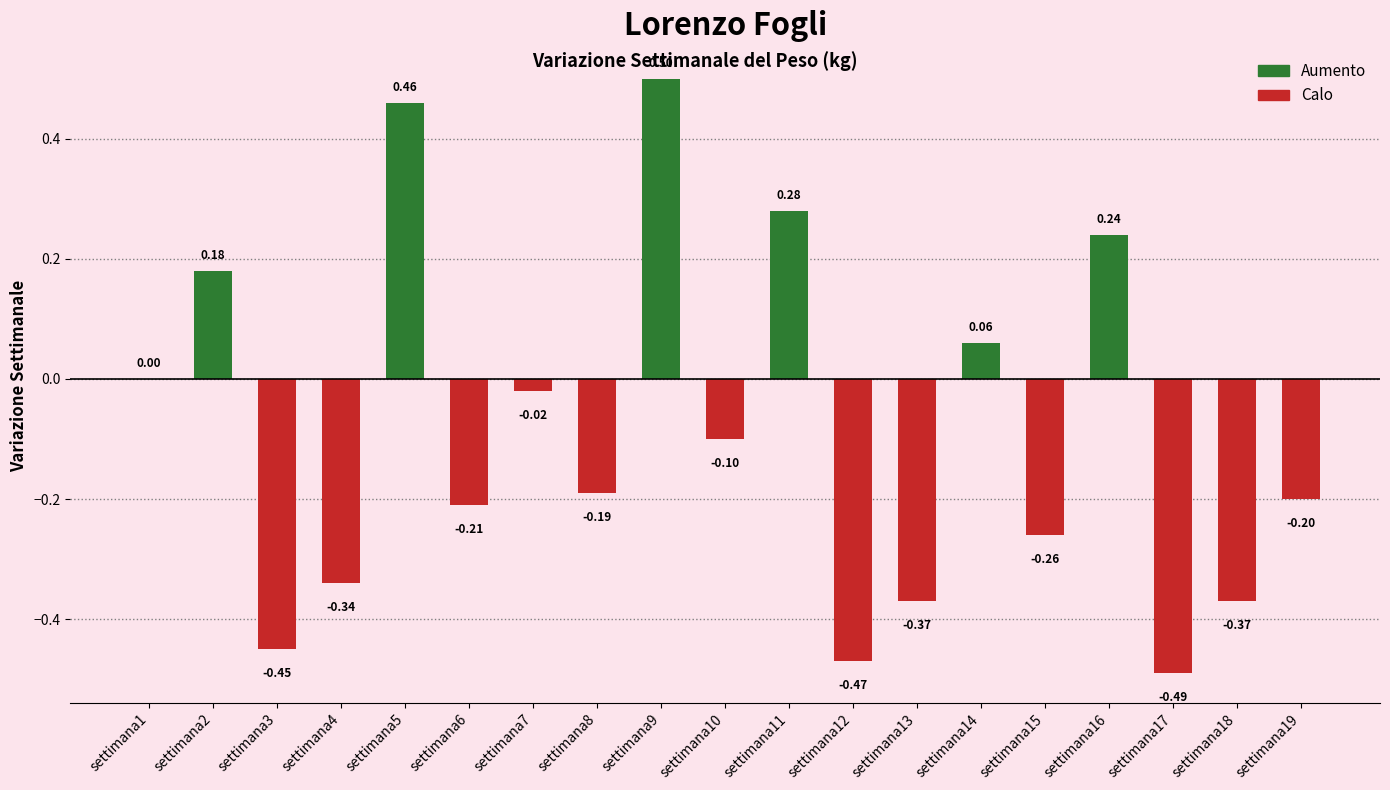

What is the change in value from settimana9 to settimana10?

-0.6